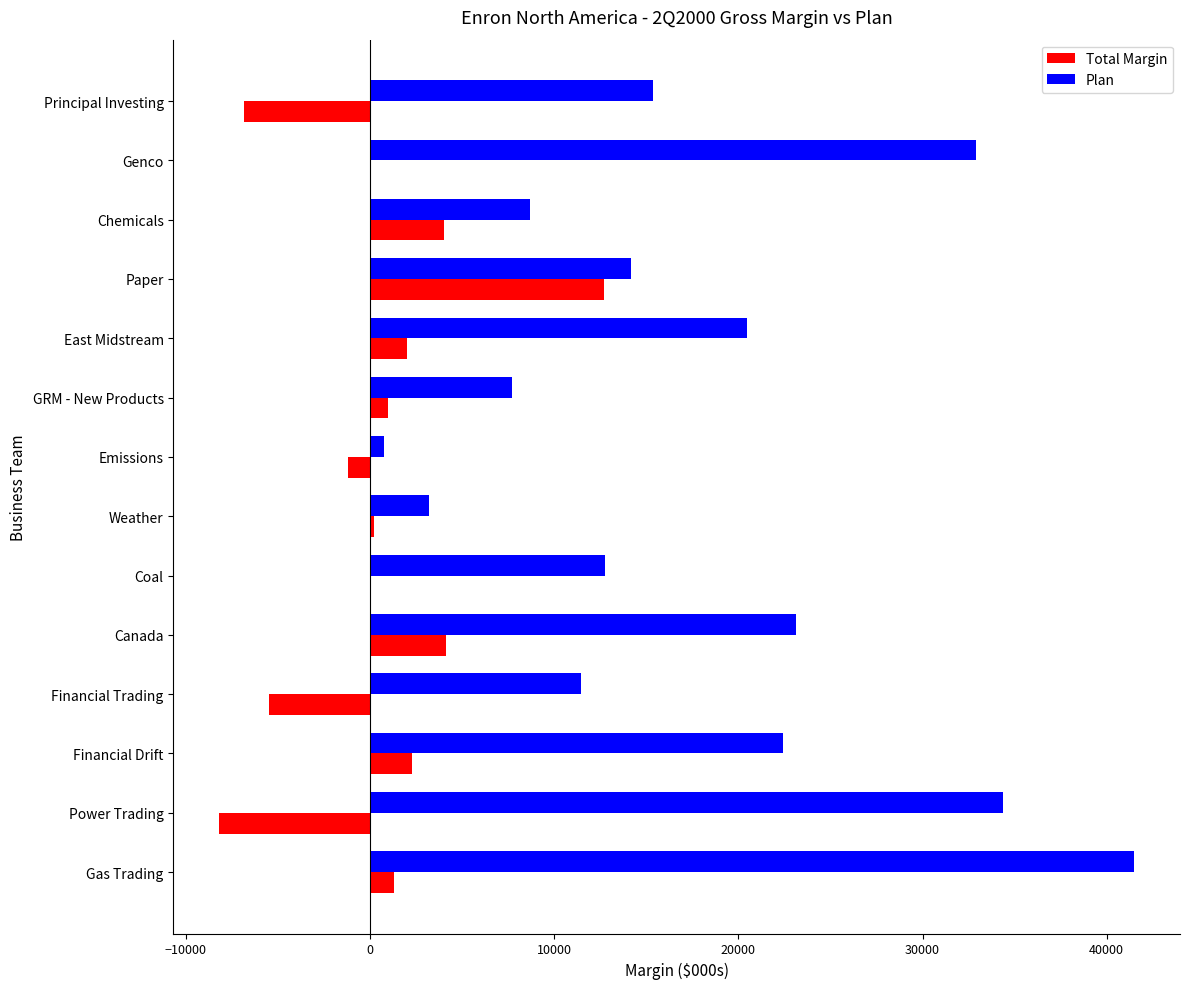

True or false: Plan has a value of 8697 at Chemicals.

True